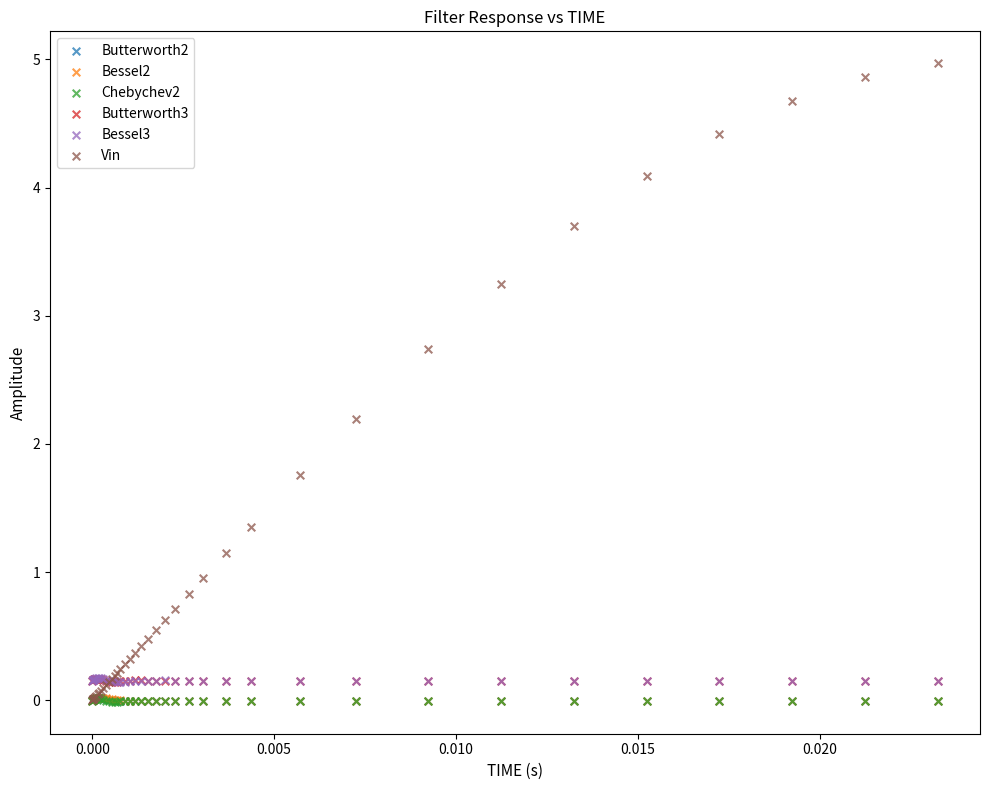

What are all the series names shown in the legend?

Butterworth2, Bessel2, Chebychev2, Butterworth3, Bessel3, Vin